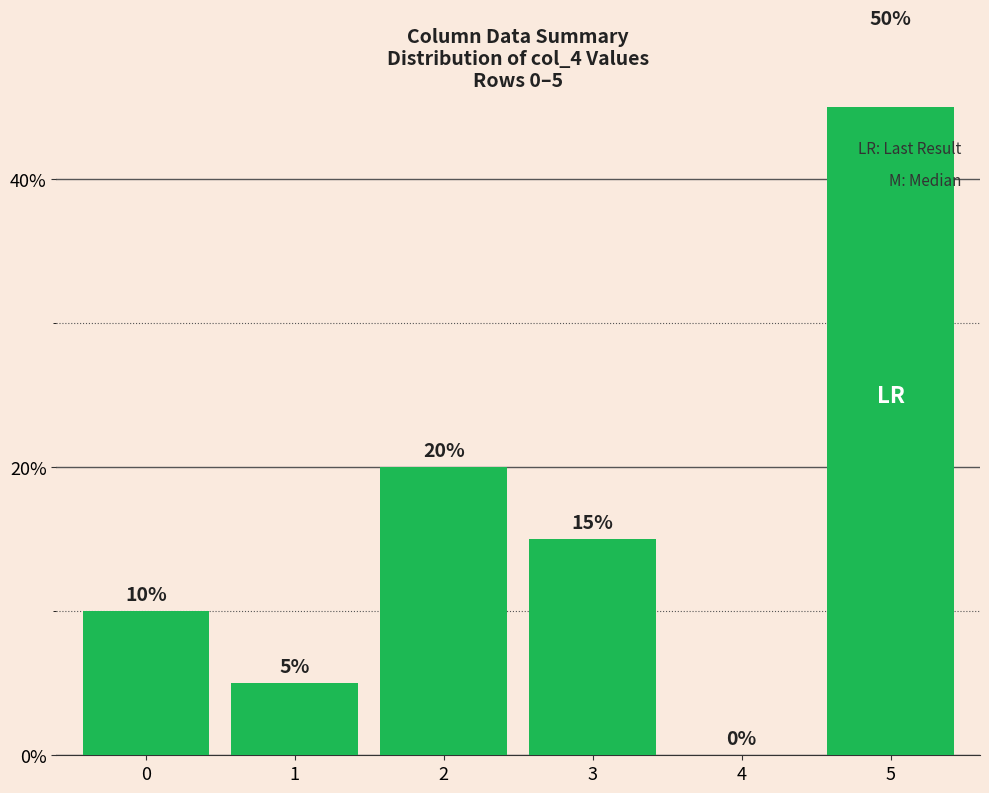

Rank the categories by value from highest to lowest.

5, 2, 3, 0, 1, 4